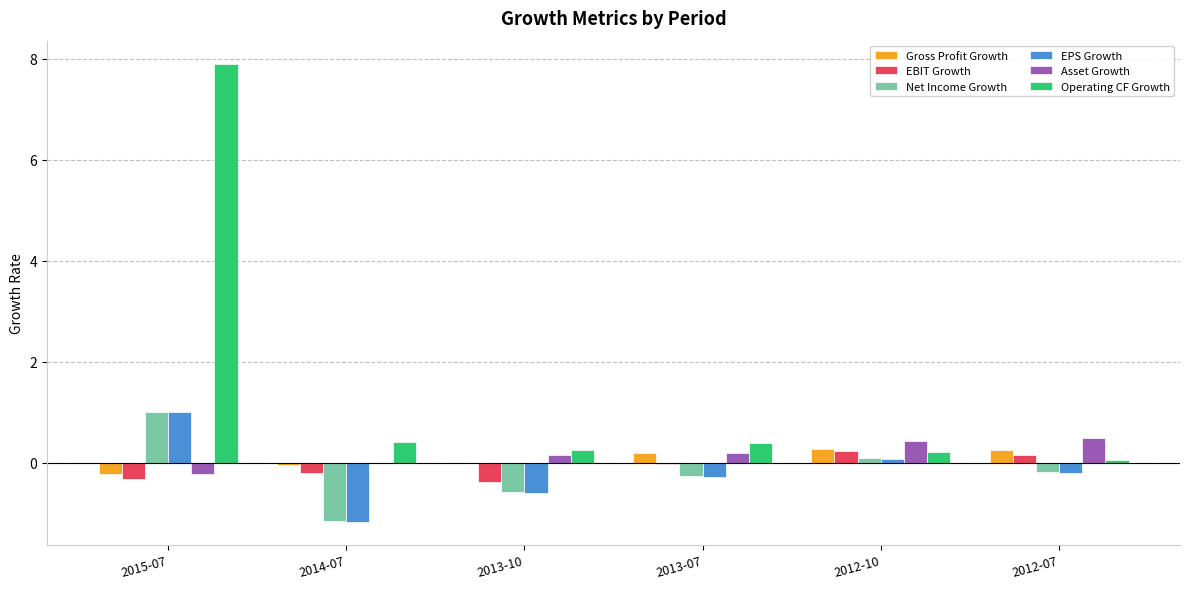

Is the value of Asset Growth at 2012-10 greater than the value of EPS Growth at 2012-10?

Yes